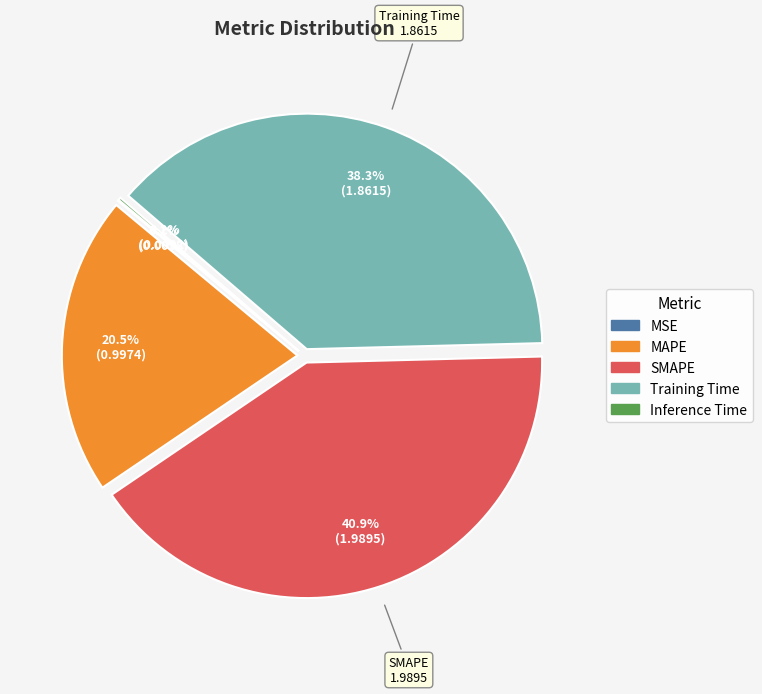

What is the largest slice in the pie chart?

SMAPE